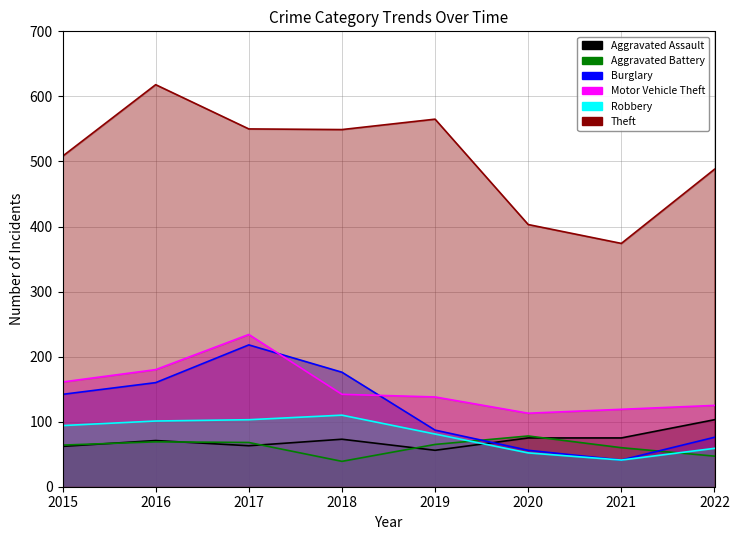

Is it true that Robbery equals 30 at 2020?

False